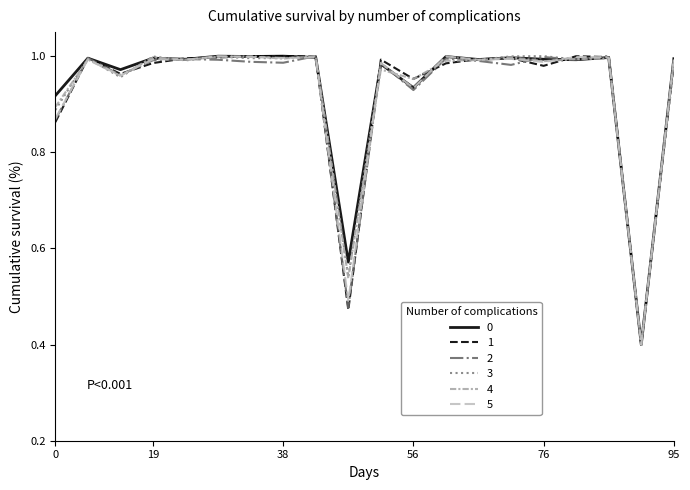

How many lines are shown in the chart?

6